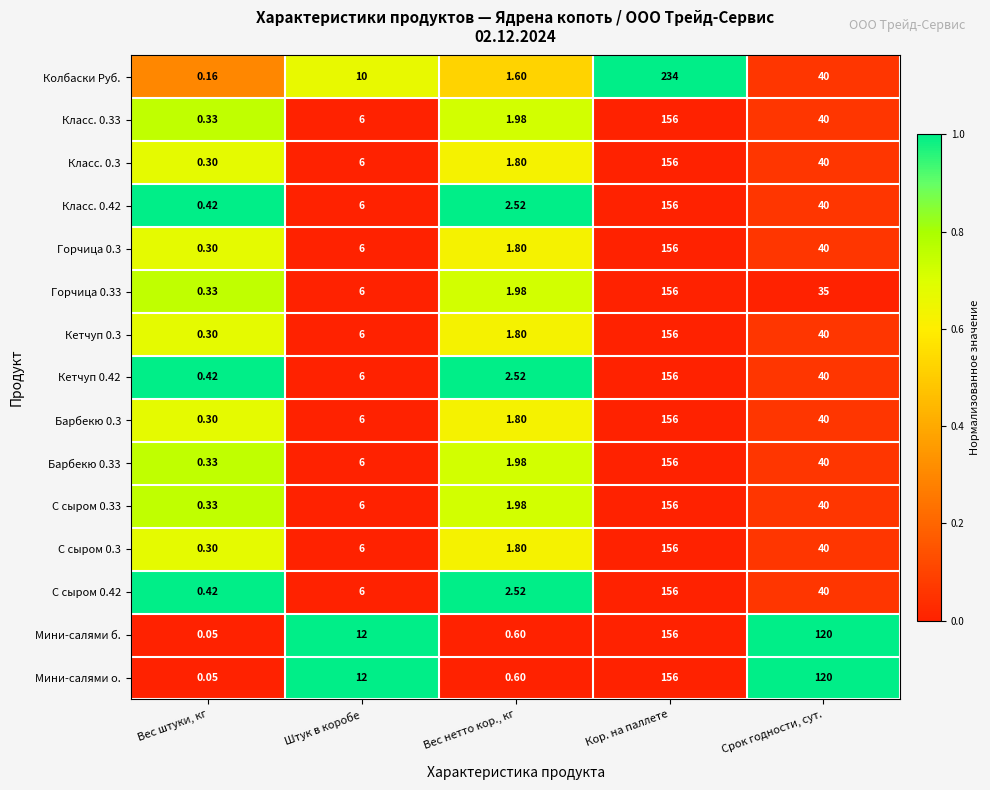

Which series has the widest spread of values?

Колбаски Руб.